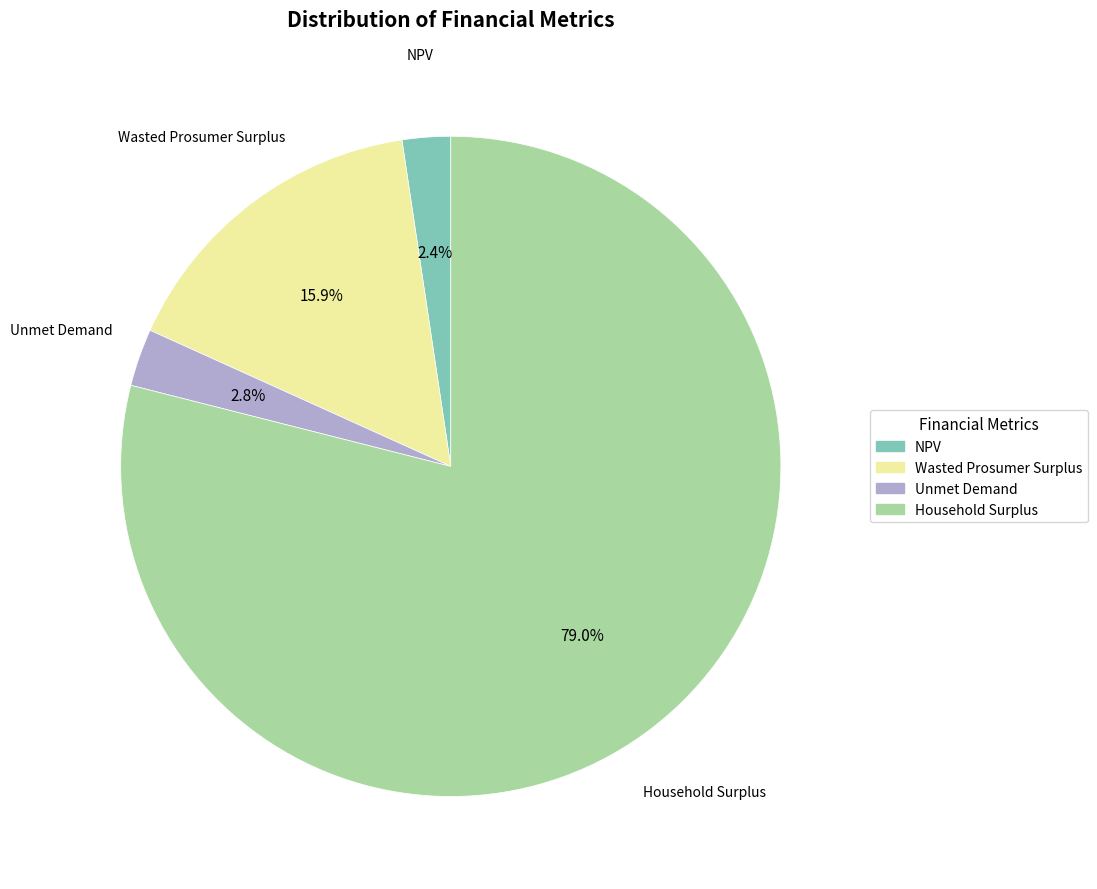

How many slices are in this pie chart?

4